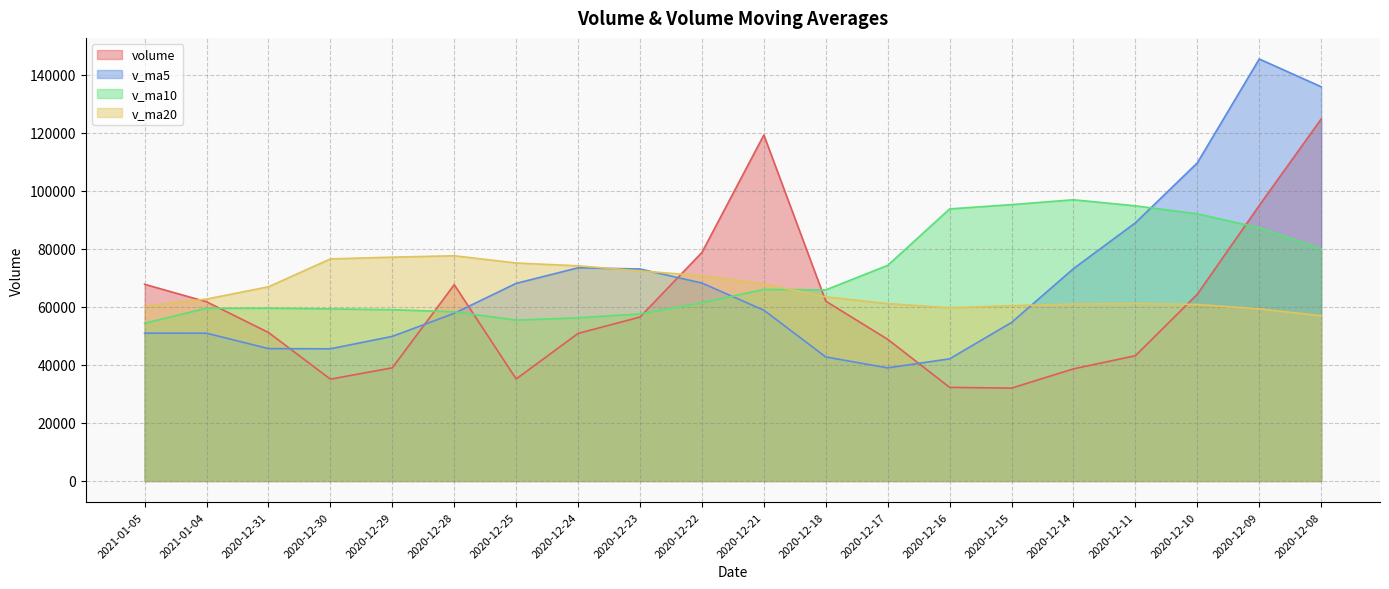

Which series has the widest spread of values?

v_ma5